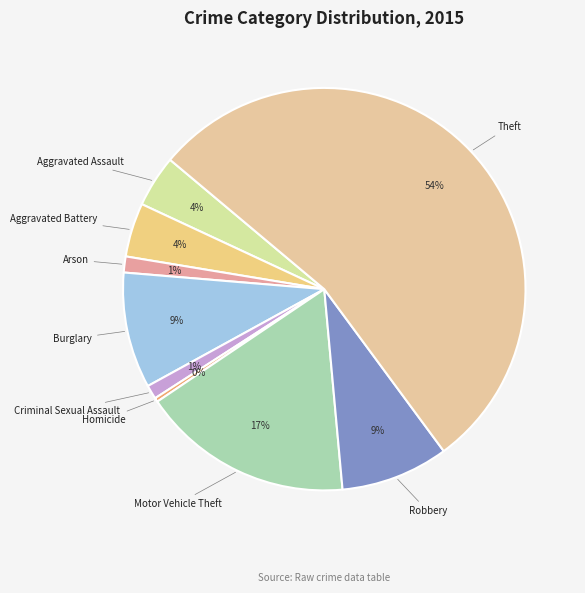

How many segments does this pie chart have?

9